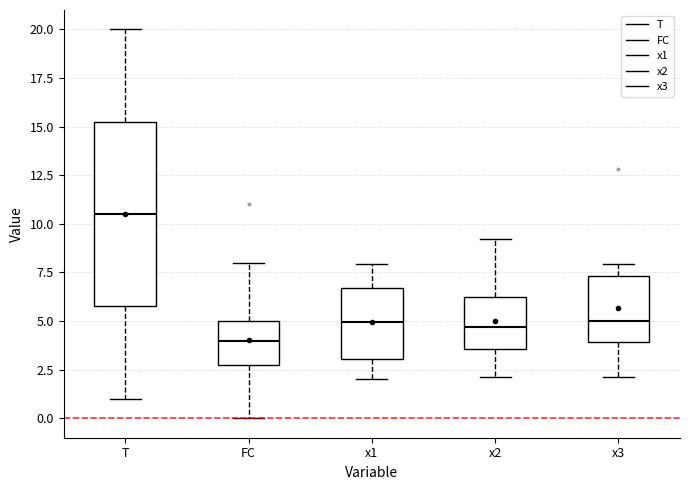

Where does the upper whisker of the box for x3 end on the y-axis? The values are not printed on the chart, so give them approximately, as read against the axis.

8.0